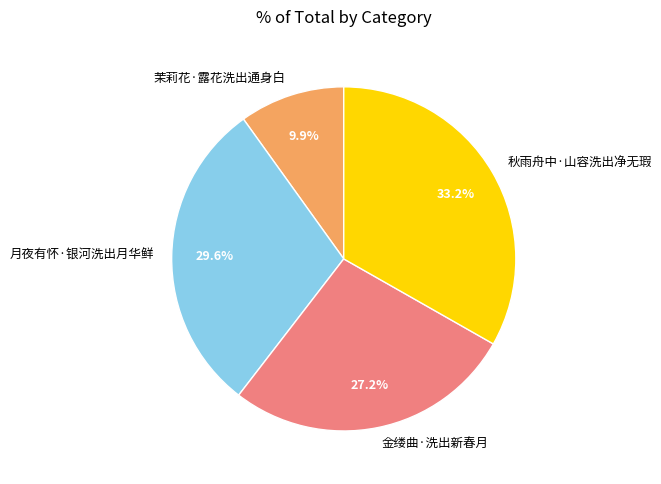

Rank the categories by value from highest to lowest.

秋雨舟中·山容洗出净无瑕, 月夜有怀·银河洗出月华鲜, 金缕曲·洗出新春月, 茉莉花·露花洗出通身白